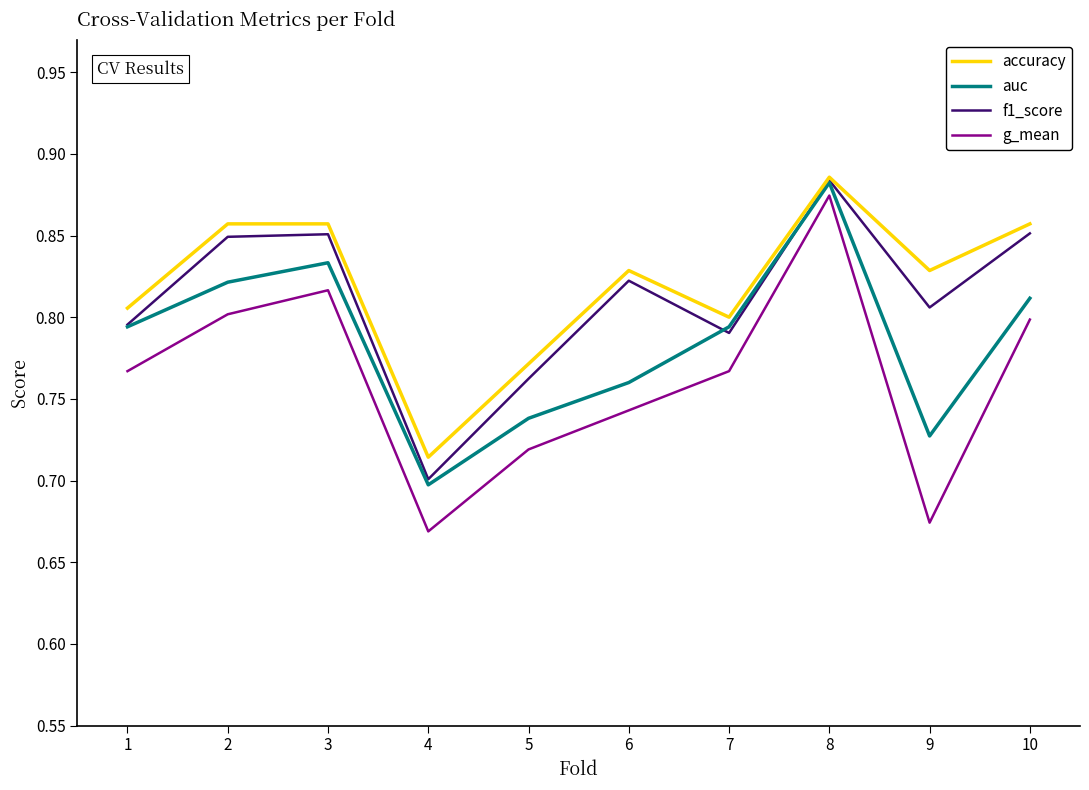

Does the chart display data point markers on the line(s)?

No